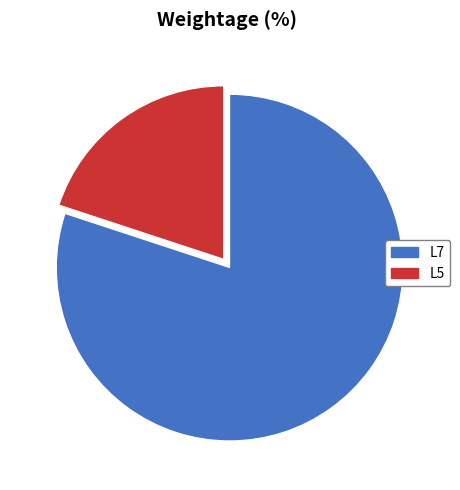

Is the sum of L5 and L7 greater than half?

Yes